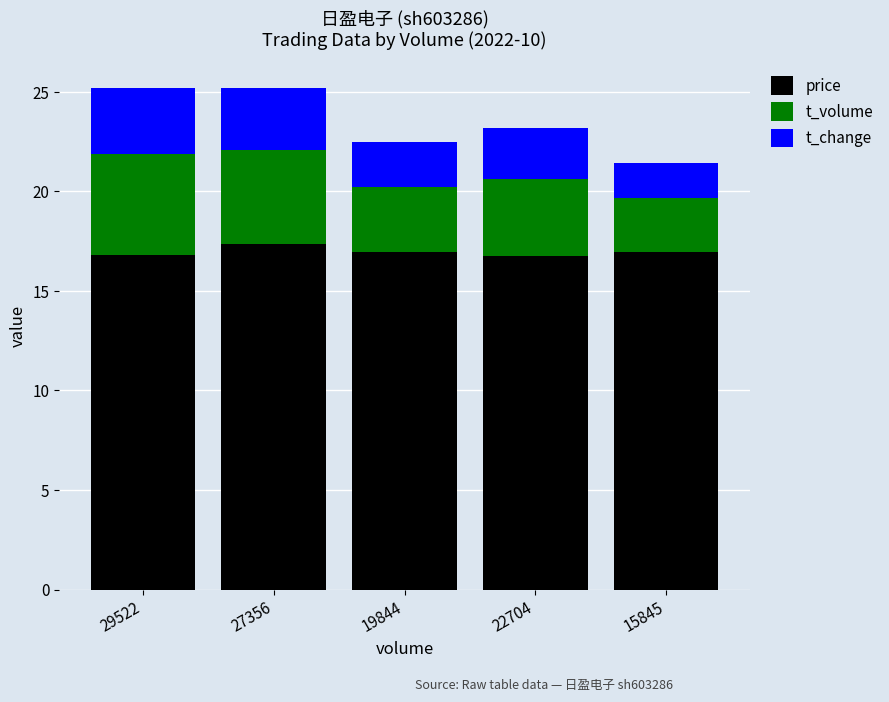

What is the difference between the maximum and minimum values in the price series?

0.6